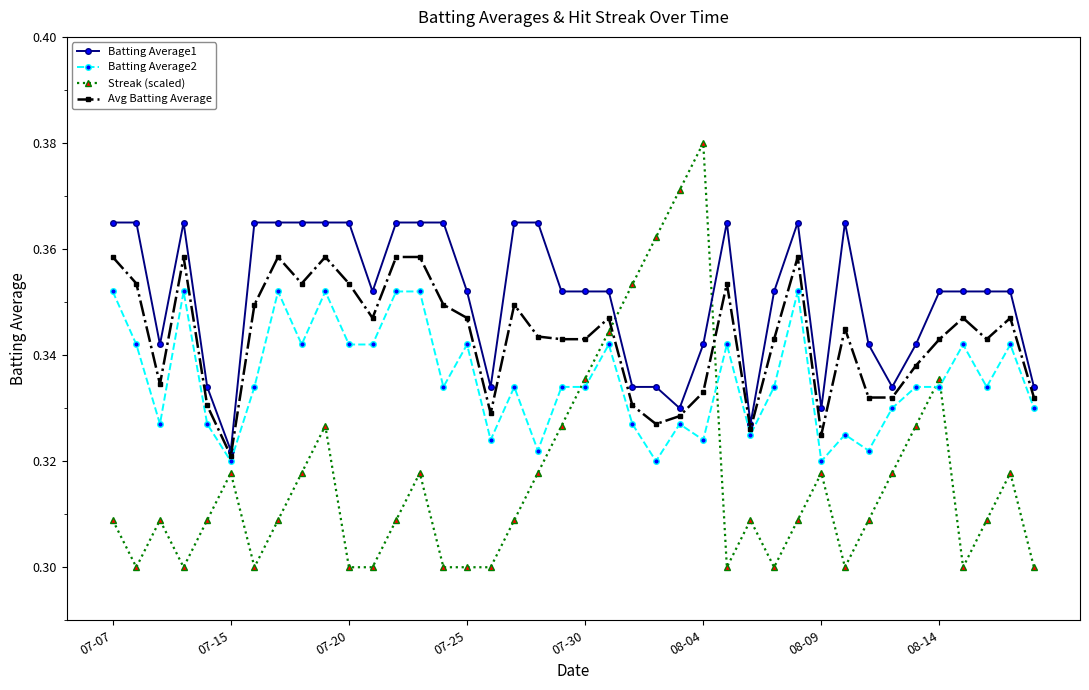

At how many categories does at least one series exceed 0?

40